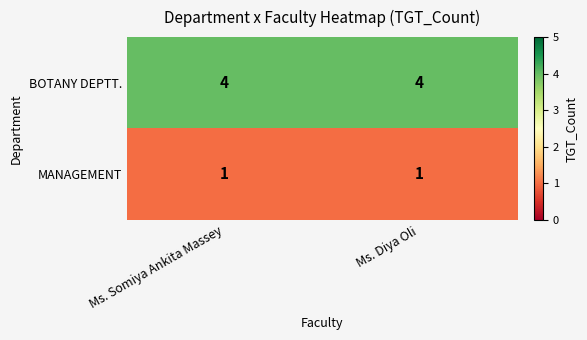

Is it true that BOTANY DEPTT. equals 4 at Ms. Diya Oli?

True